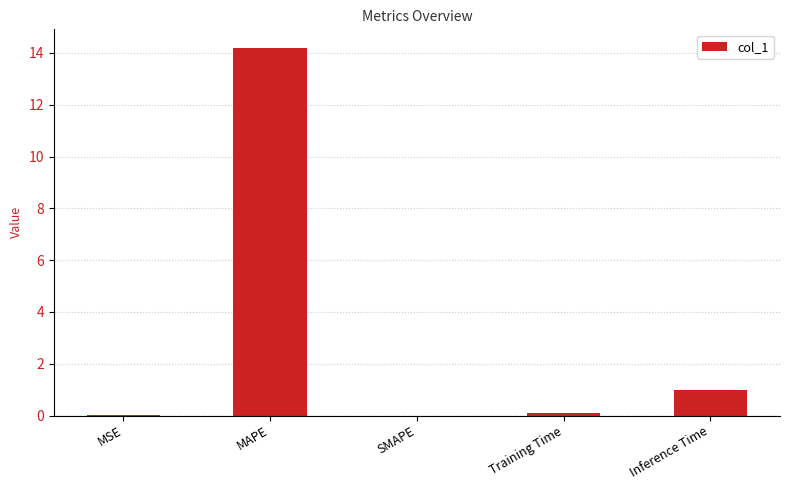

True or false: the data shows 4.9 at SMAPE.

False